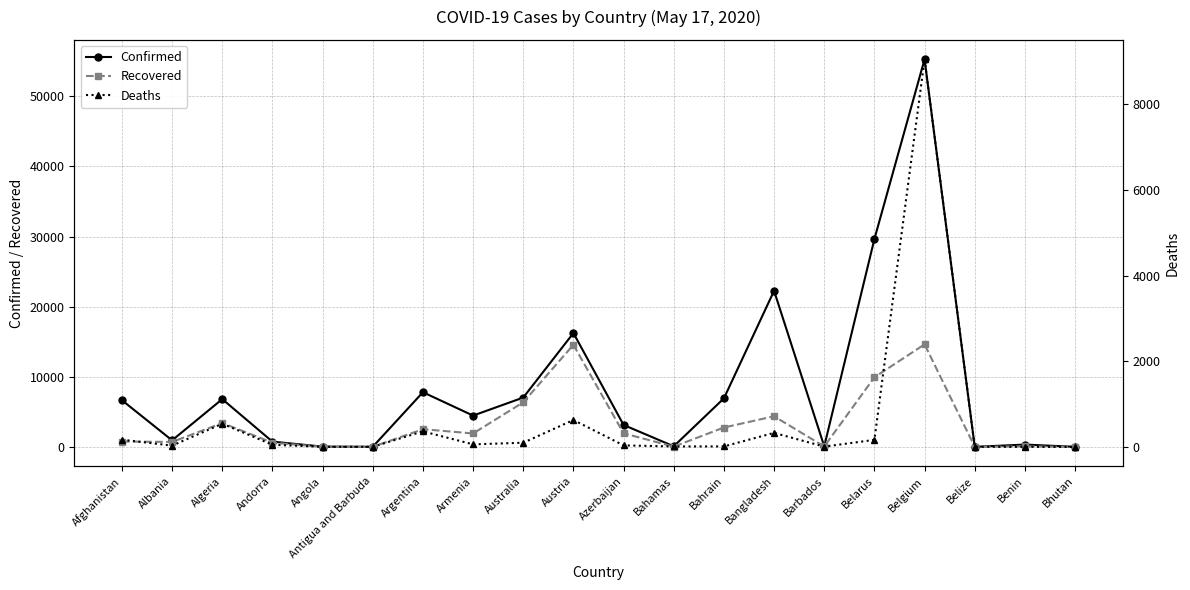

List the series in order of their peak value, lowest first.

Deaths, Recovered, Confirmed